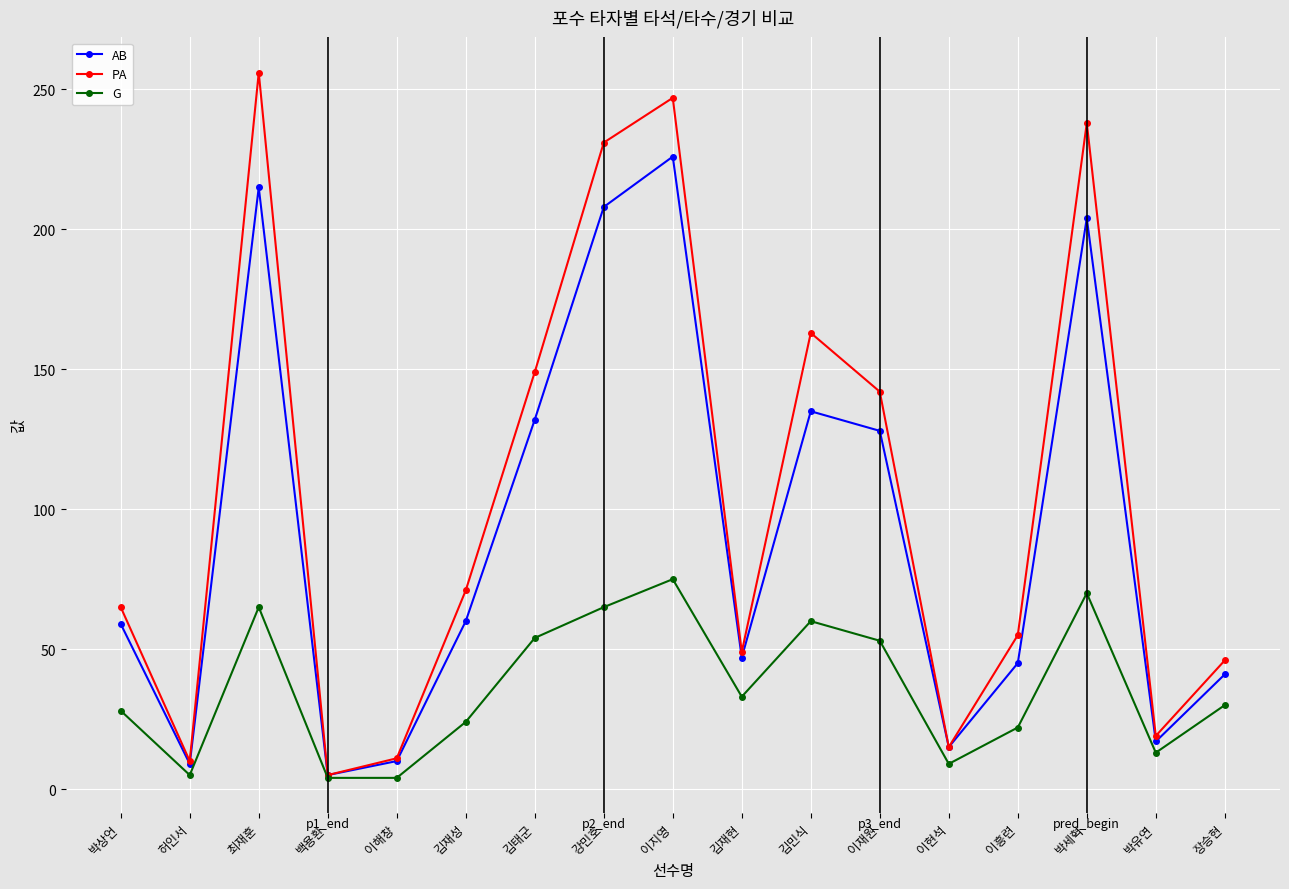

What is the average value of the PA series?

104